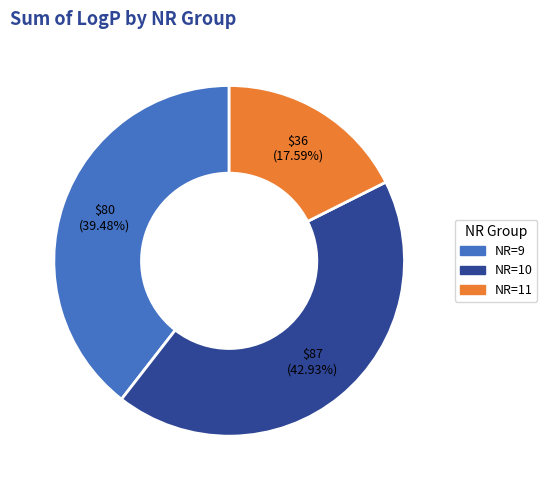

Is there a majority slice in this chart?

No